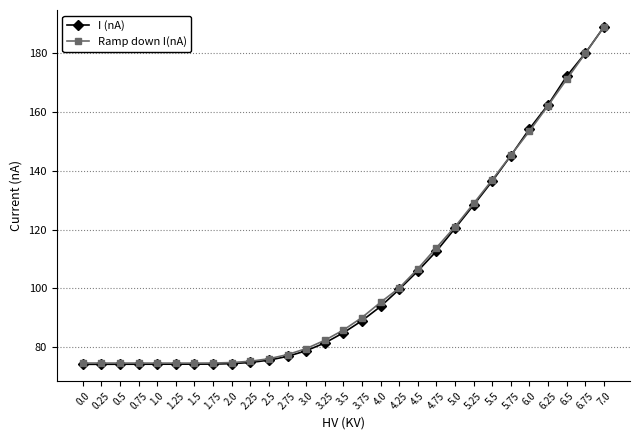

Is the value of Ramp down I(nA) at 3.25 greater than the value of I (nA) at 5.25?

No